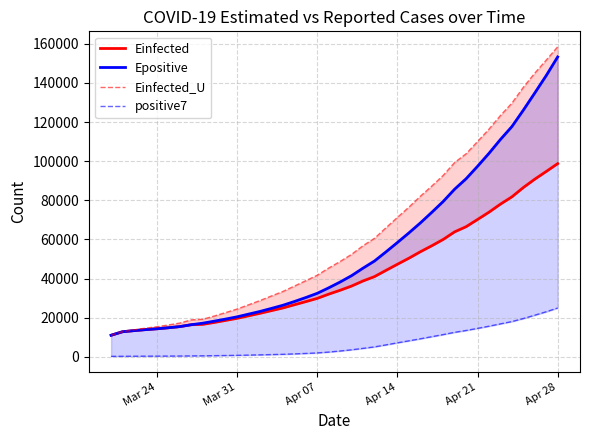

What is the maximum value shown in the chart?

158452.8